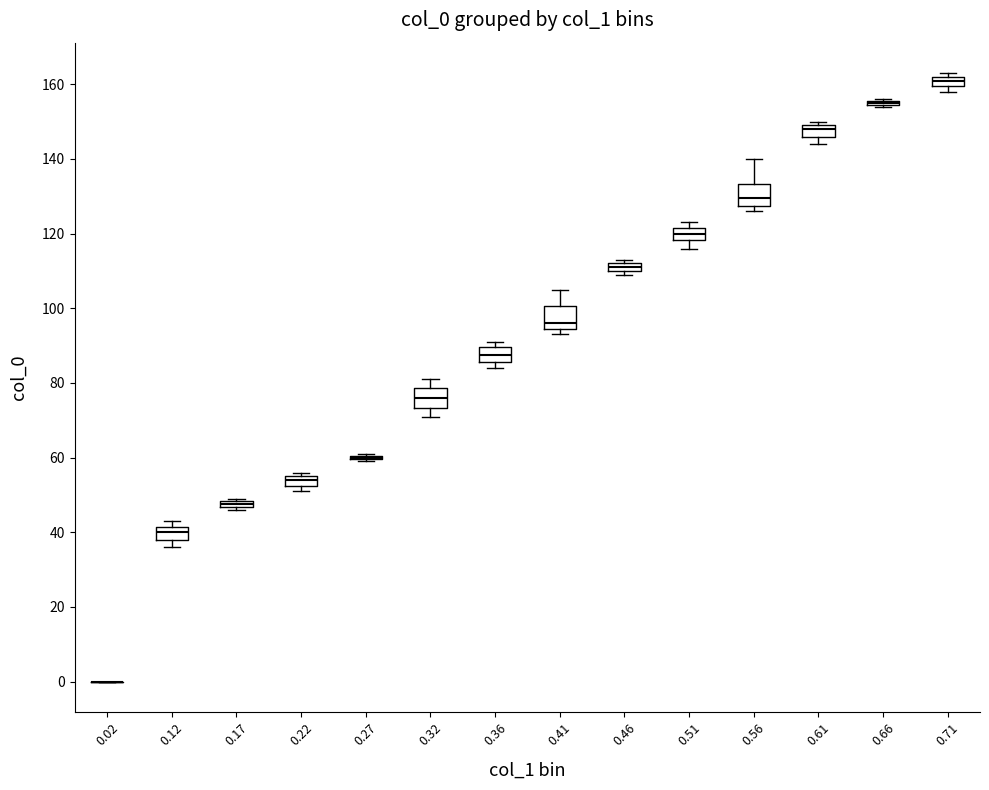

Where is the lower edge of the box at x = 0.32 on the y-axis? The values are not printed on the chart, so give them approximately, as read against the axis.

74